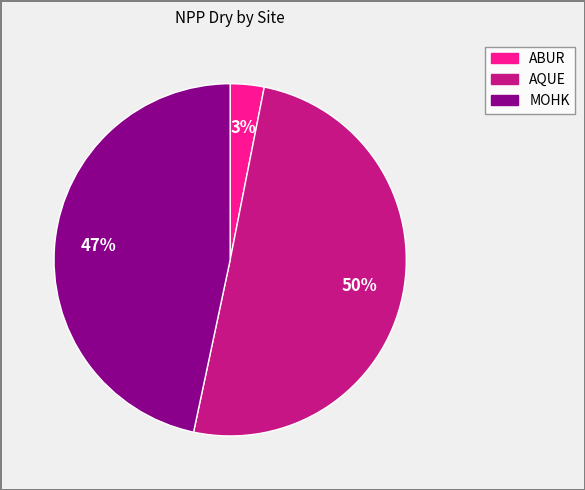

To the nearest percent, what is the average slice percentage?

33%